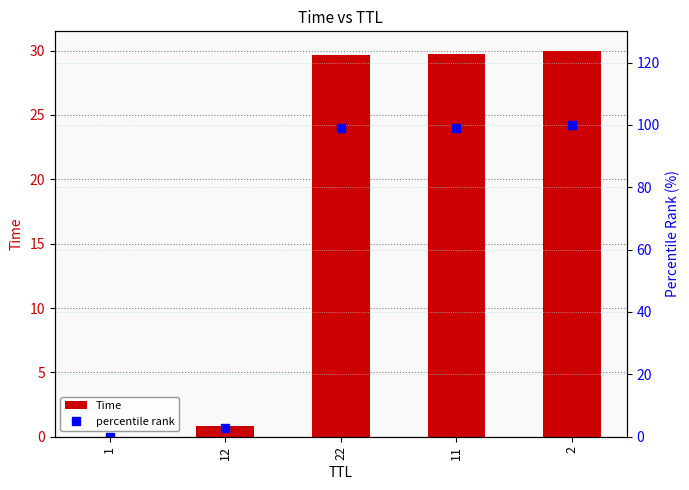

Is it true that percentile rank equals 52.2 at 22?

False